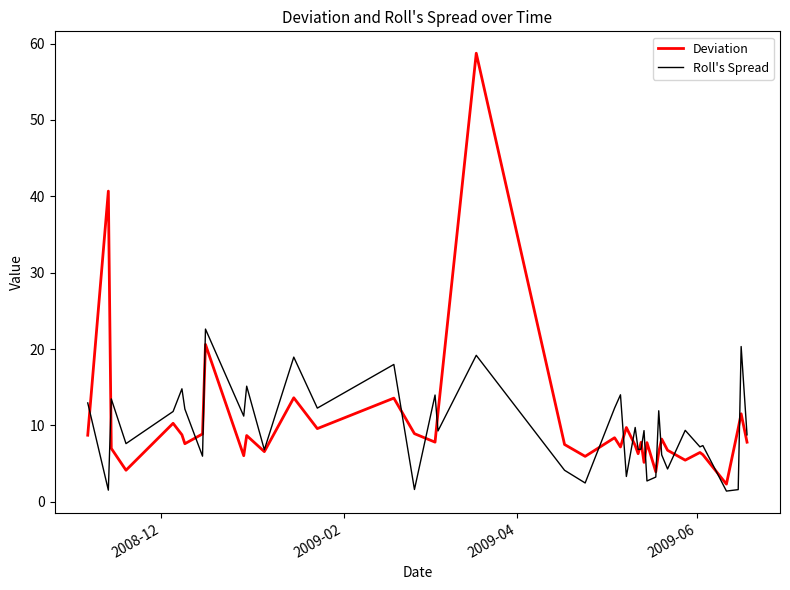

Which series has the widest spread of values?

Deviation